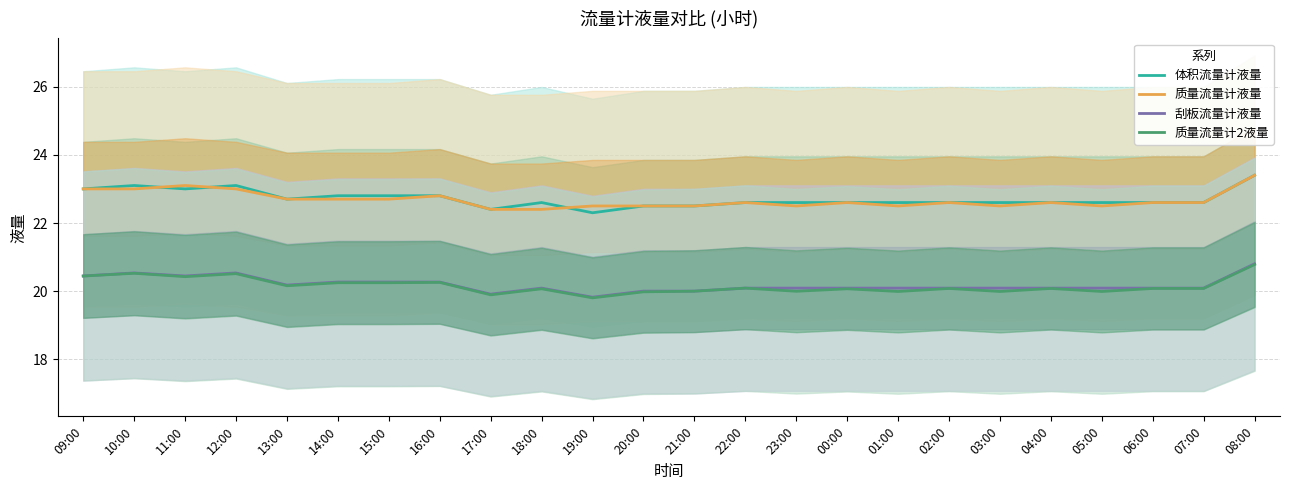

Reading left to right, list all the values displayed in this chart.

体积流量计液量: 09:00=23.0	10:00=23.1	11:00=23.0	12:00=23.1	13:00=22.7	14:00=22.8	15:00=22.8	16:00=22.8	17:00=22.4	18:00=22.6	19:00=22.3	20:00=22.5	21:00=22.5	22:00=22.6	23:00=22.6	00:00=22.6	01:00=22.6	02:00=22.6	03:00=22.6	04:00=22.6	05:00=22.6	06:00=22.6	07:00=22.6	08:00=23.4
质量流量计液量: 09:00=23.0	10:00=23.0	11:00=23.1	12:00=23.0	13:00=22.7	14:00=22.7	15:00=22.7	16:00=22.8	17:00=22.4	18:00=22.4	19:00=22.5	20:00=22.5	21:00=22.5	22:00=22.6	23:00=22.5	00:00=22.6	01:00=22.5	02:00=22.6	03:00=22.5	04:00=22.6	05:00=22.5	06:00=22.6	07:00=22.6	08:00=23.4
刮板流量计液量: 09:00=20.4	10:00=20.5	11:00=20.4	12:00=20.5	13:00=20.2	14:00=20.3	15:00=20.3	16:00=20.3	17:00=19.9	18:00=20.1	19:00=19.8	20:00=20.0	21:00=20.0	22:00=20.1	23:00=20.1	00:00=20.1	01:00=20.1	02:00=20.1	03:00=20.1	04:00=20.1	05:00=20.1	06:00=20.1	07:00=20.1	08:00=20.8
质量流量计2液量: 09:00=20.4	10:00=20.5	11:00=20.4	12:00=20.5	13:00=20.2	14:00=20.2	15:00=20.2	16:00=20.3	17:00=19.9	18:00=20.1	19:00=19.8	20:00=20.0	21:00=20.0	22:00=20.1	23:00=20.0	00:00=20.1	01:00=20.0	02:00=20.1	03:00=20.0	04:00=20.1	05:00=20.0	06:00=20.1	07:00=20.1	08:00=20.8